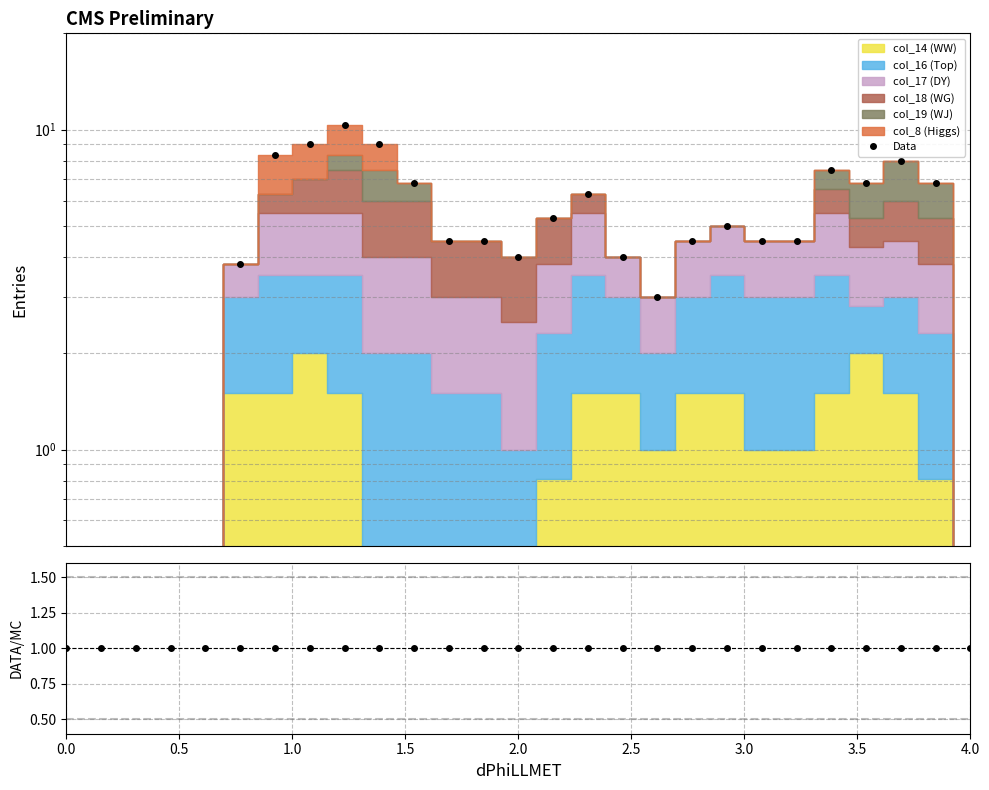

Between which two adjacent categories do DATA/MC and Data first intersect?

2.0 and 2.5